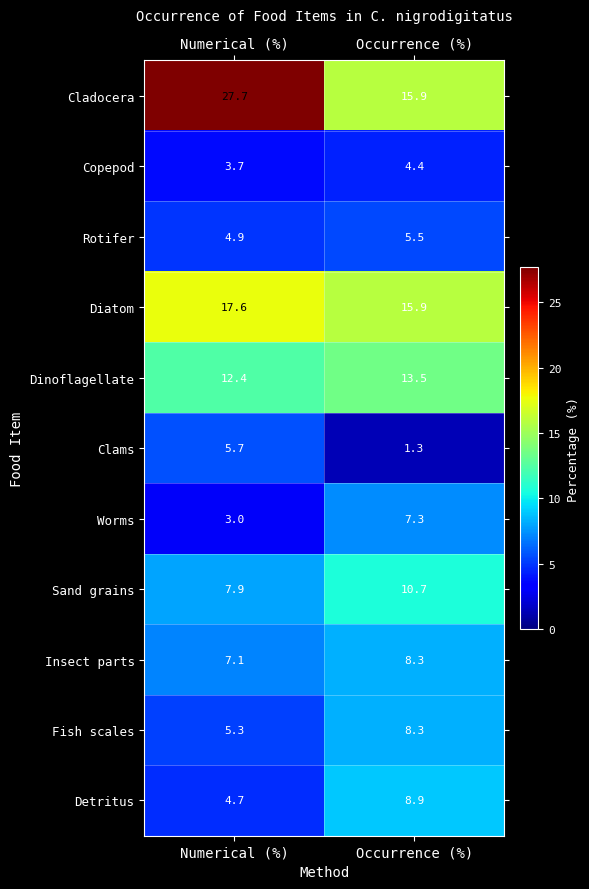

Which series changed the most between Numerical (%) and Occurrence (%)?

Cladocera